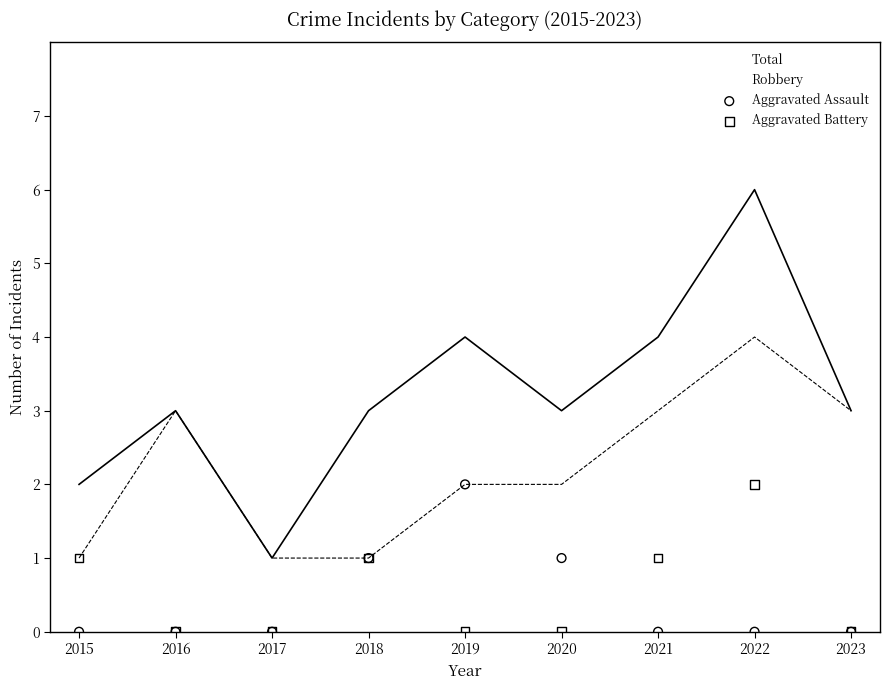

What is the total value across all series at 2018?

2